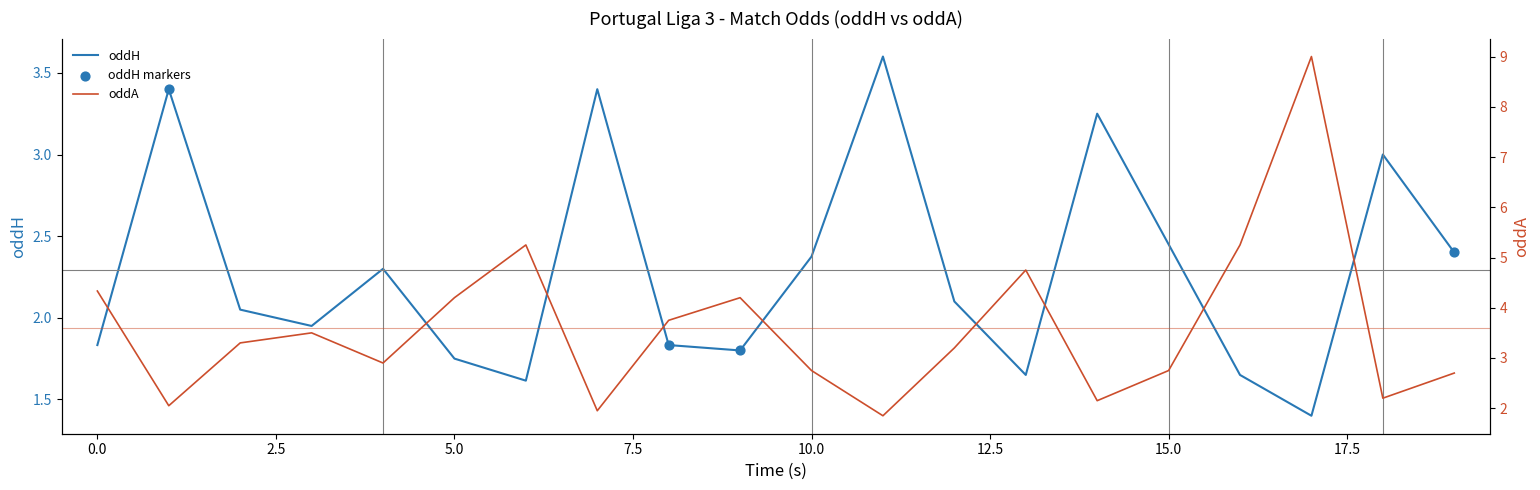

What is the total value across all series at 10?

5.1